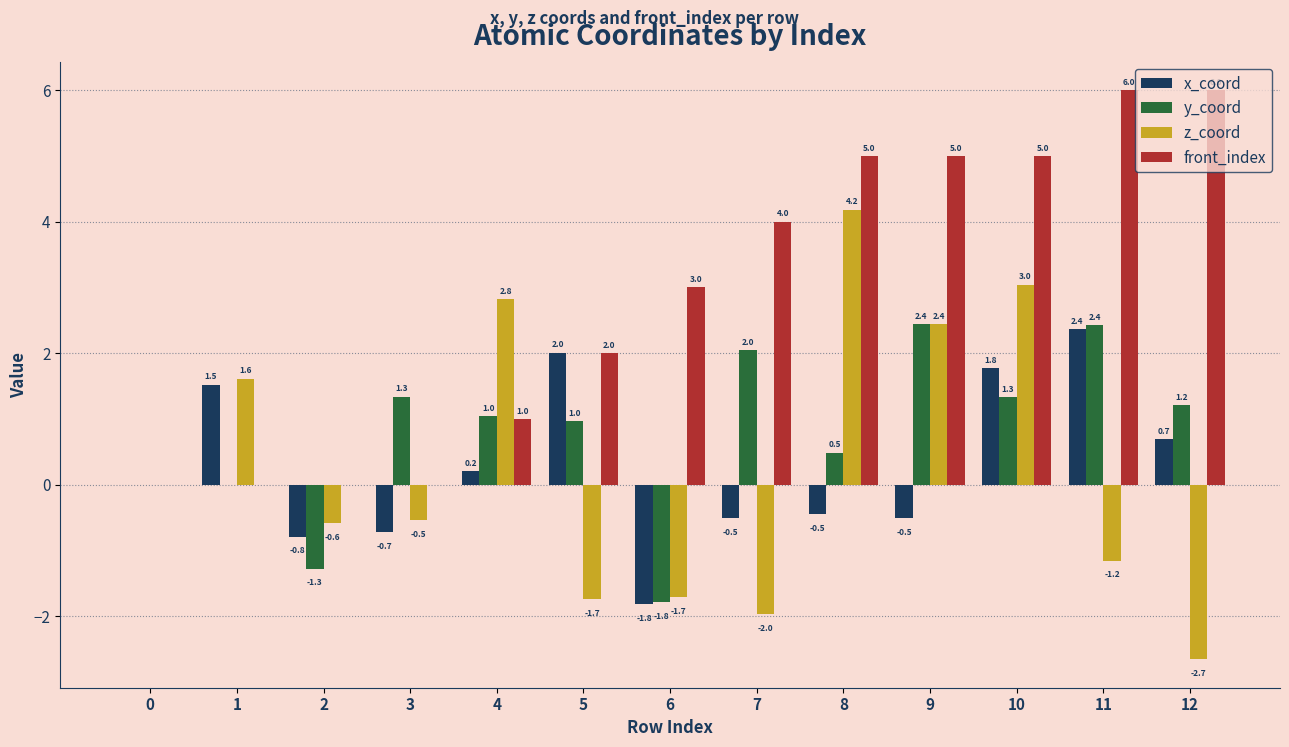

How many distinct data groups are displayed?

4